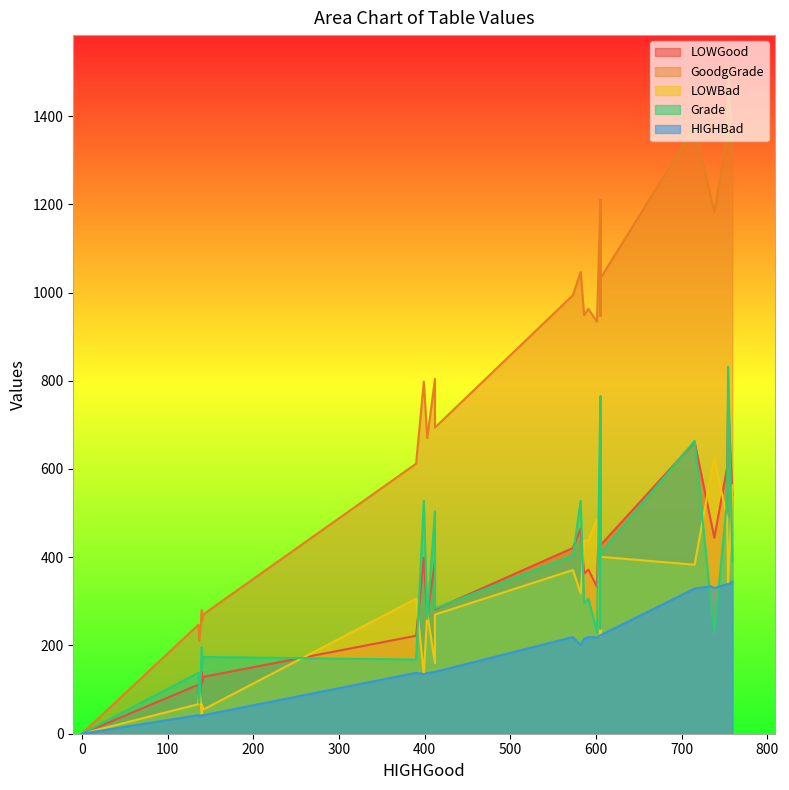

Is the value of LOWBad at 15 greater than the value of HIGHBad at 0?

Yes